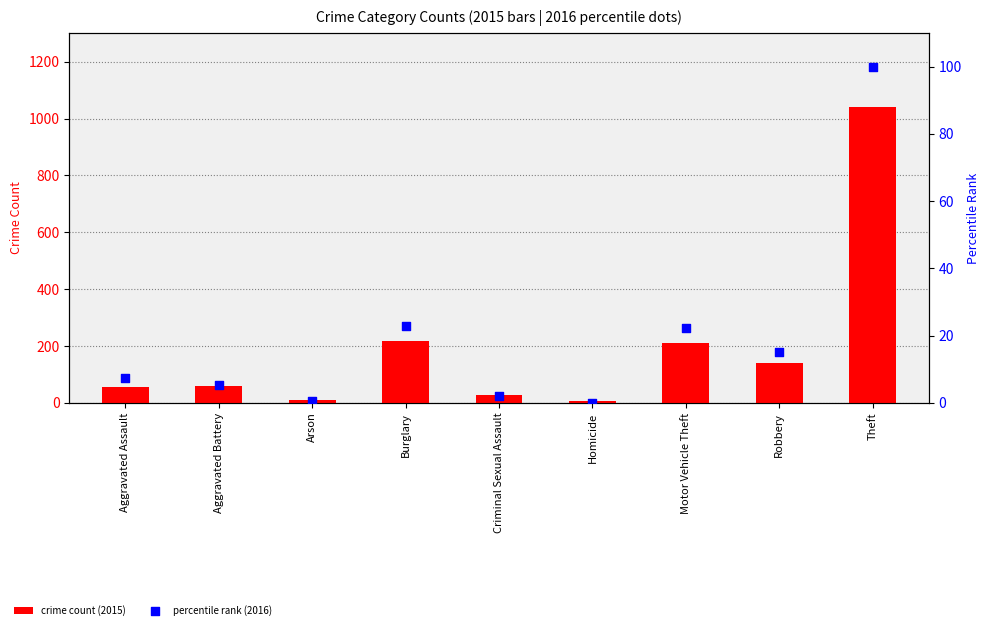

What is the total value across all series at Theft?

1141.0